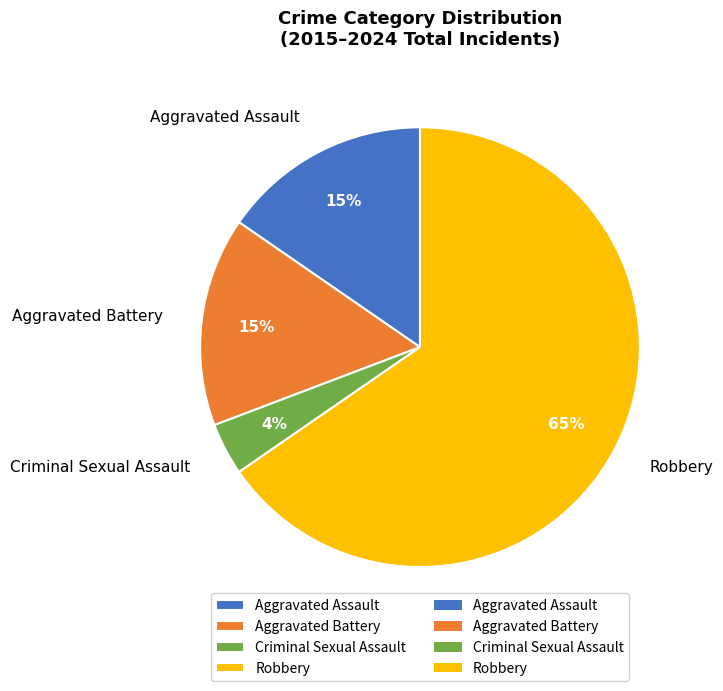

What percentage is the Criminal Sexual Assault slice, to the nearest percent?

4%